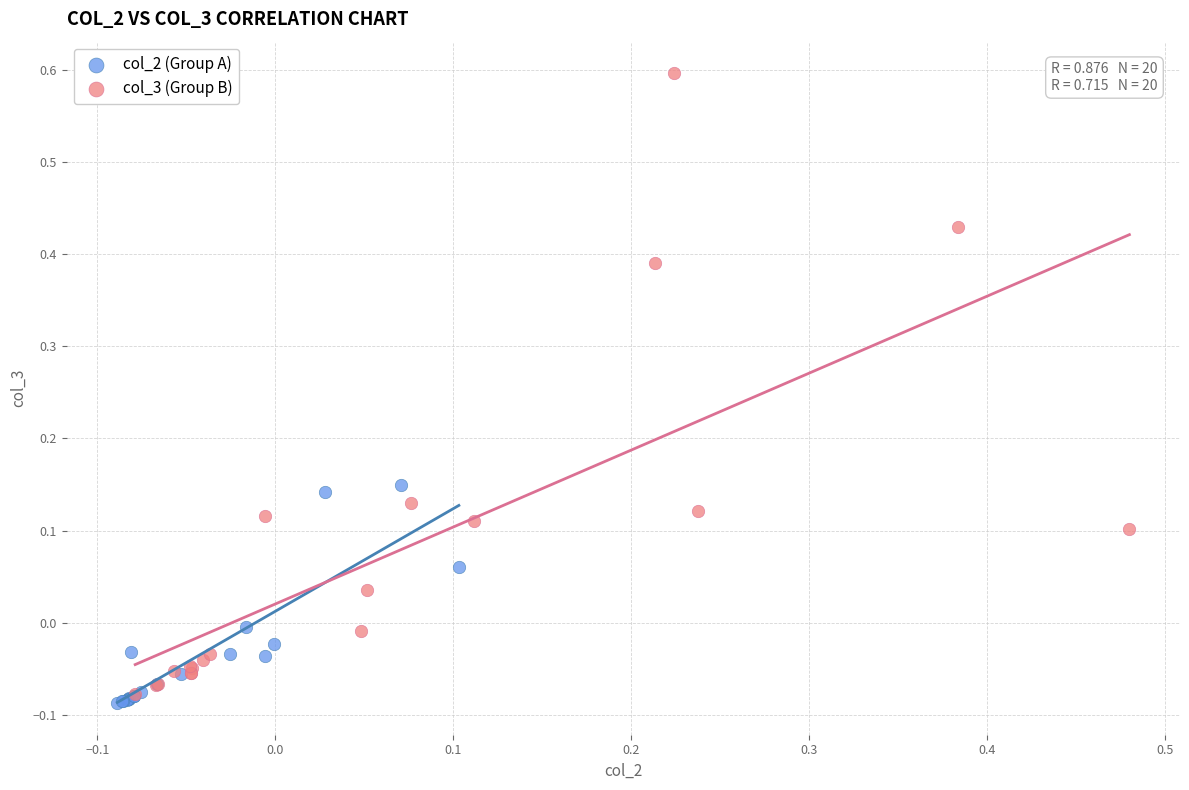

Which series contains the highest Y value?

col_3 (Group B)